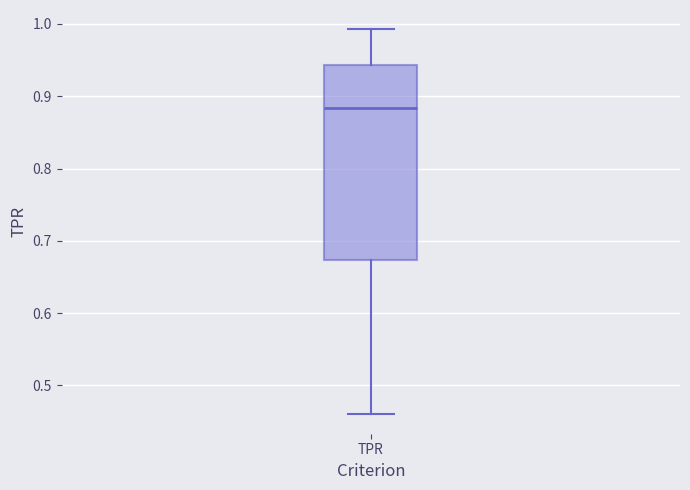

Read this box plot against the y-axis: the position of the median line, the range covered by the box, and the ends of both whiskers. The values are not printed on the chart, so give them approximately, as read against the axis.

median 0.88, box 0.67 to 0.94, whiskers 0.46 to 0.99